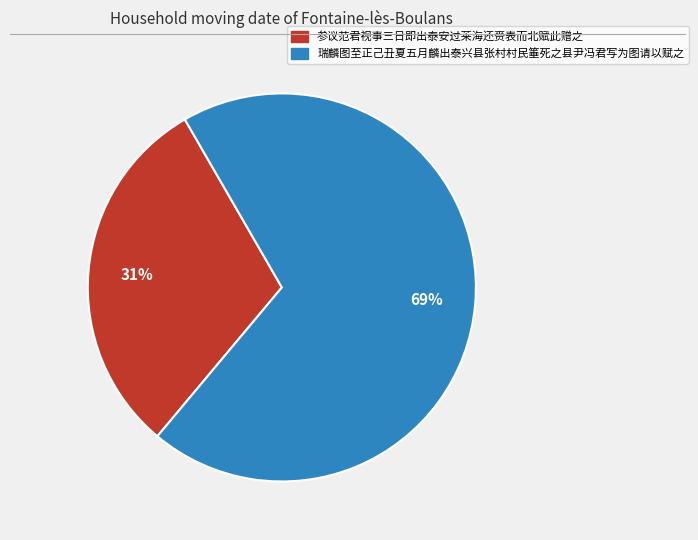

Count the number of slices in the pie.

2